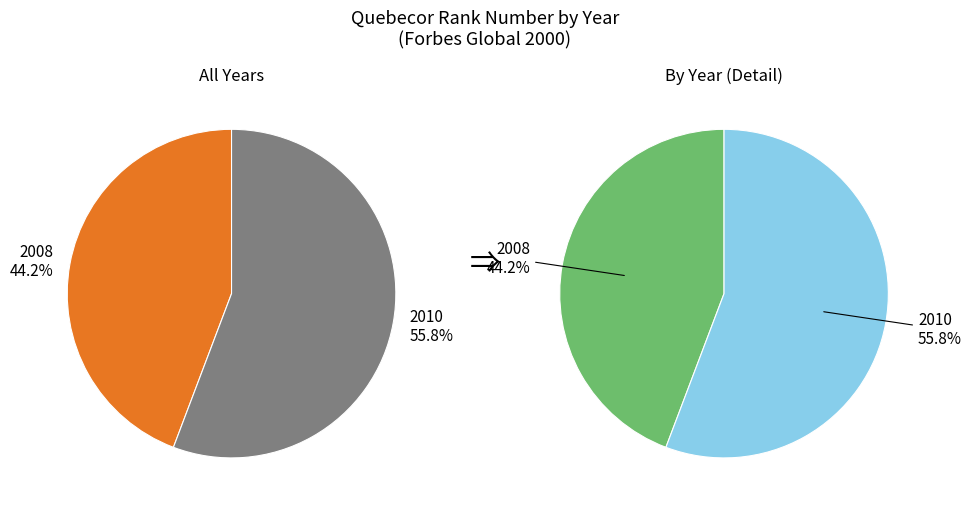

What is the ratio of the value at 2008 to the value at 2010?

0.8